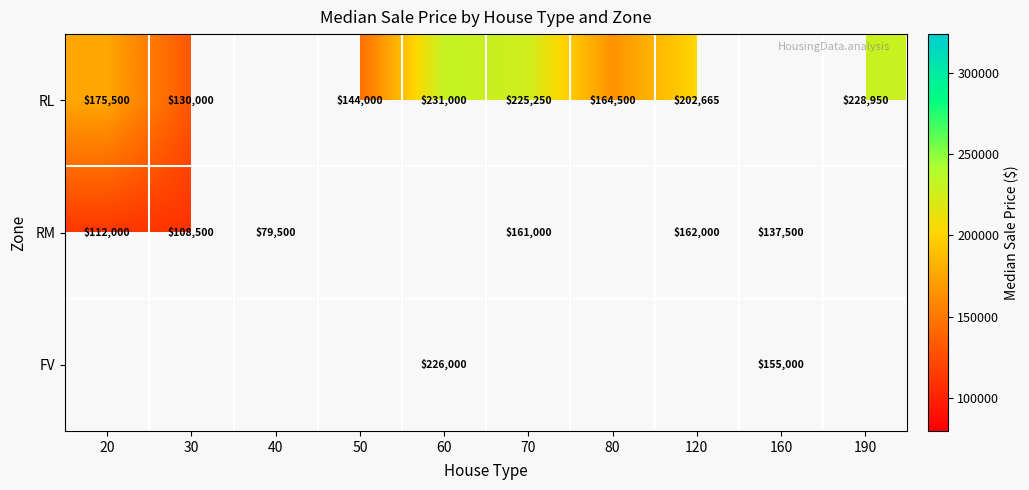

What is the sum of the RL values at 120 and 70?

427915